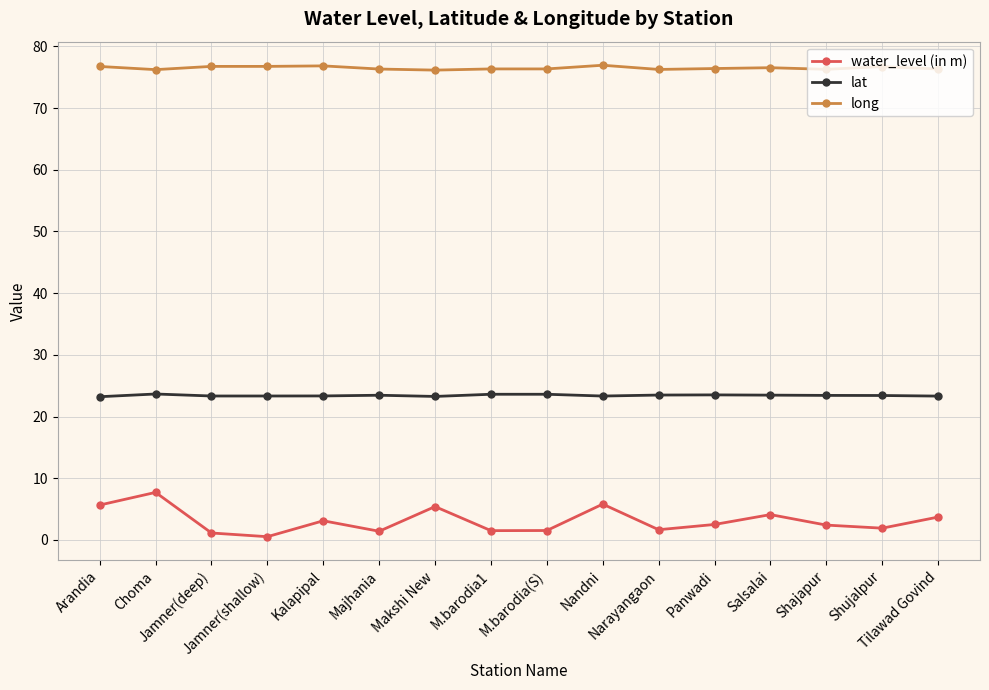

What is the difference between the maximum and second lowest values in the long series?

0.7